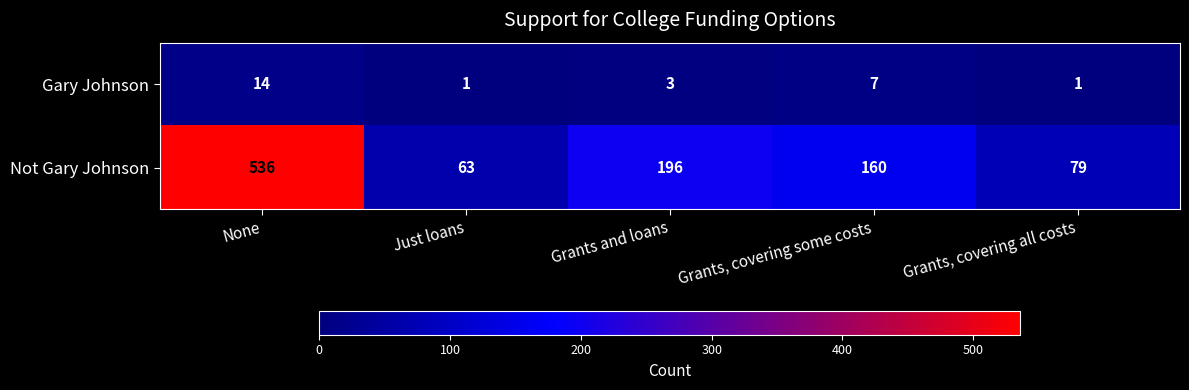

What is the spread (max minus min) of values at None?

522